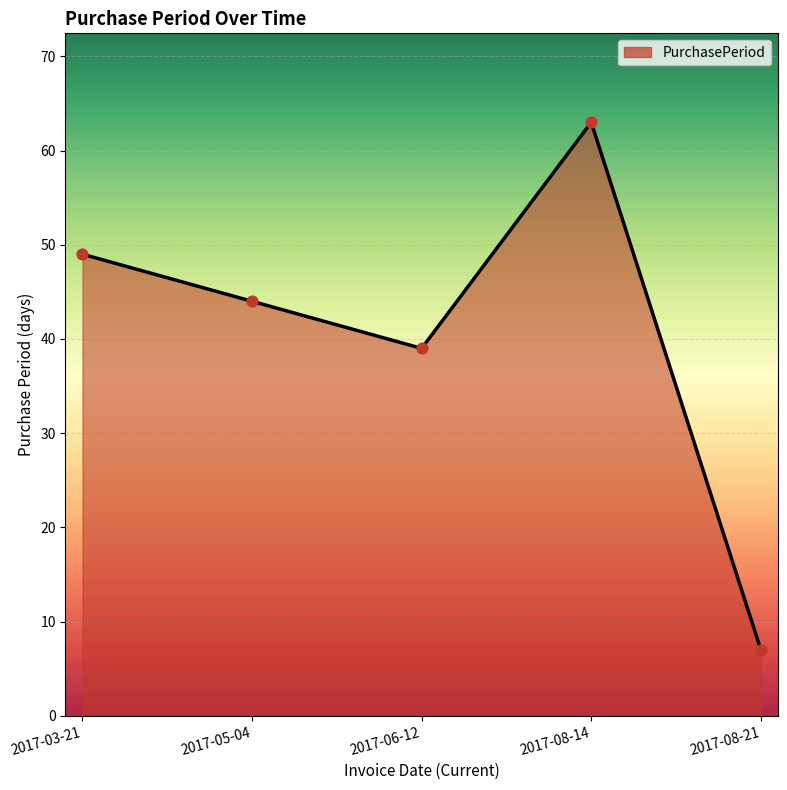

What is the change in value from 2017-05-04 to 2017-06-12?

-5